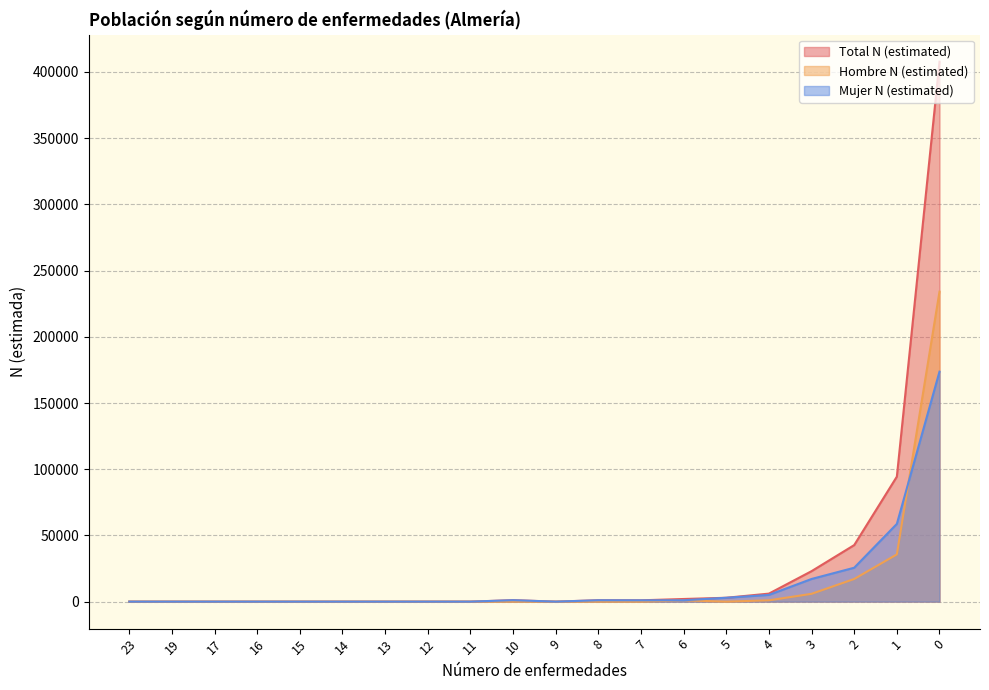

True or false: Mujer N (estimated) and Total N (estimated) cross at least once.

False